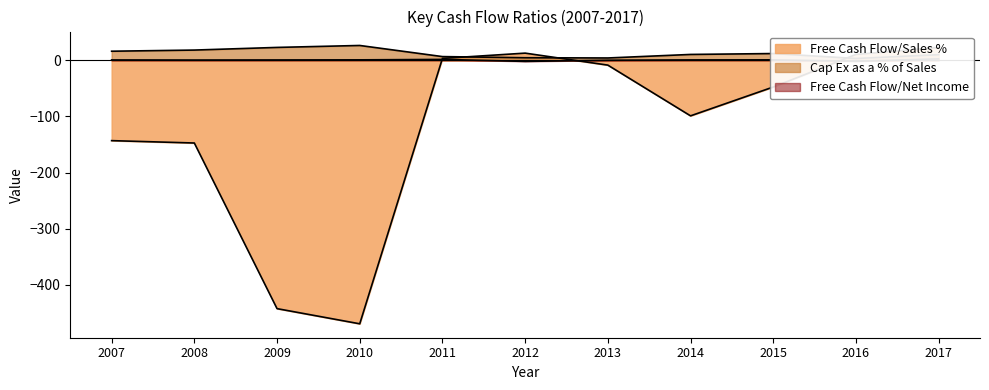

At which label is Free Cash Flow/Net Income closest to 0?

2013